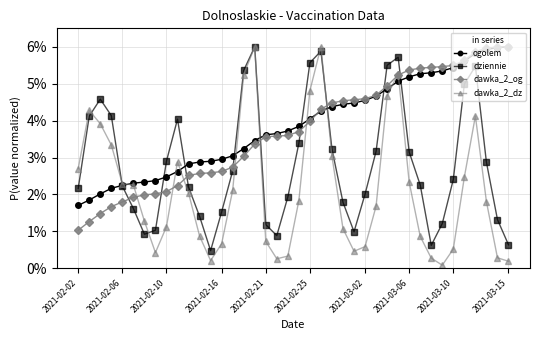

At which label is ogolem closest to 0?

2021-02-02